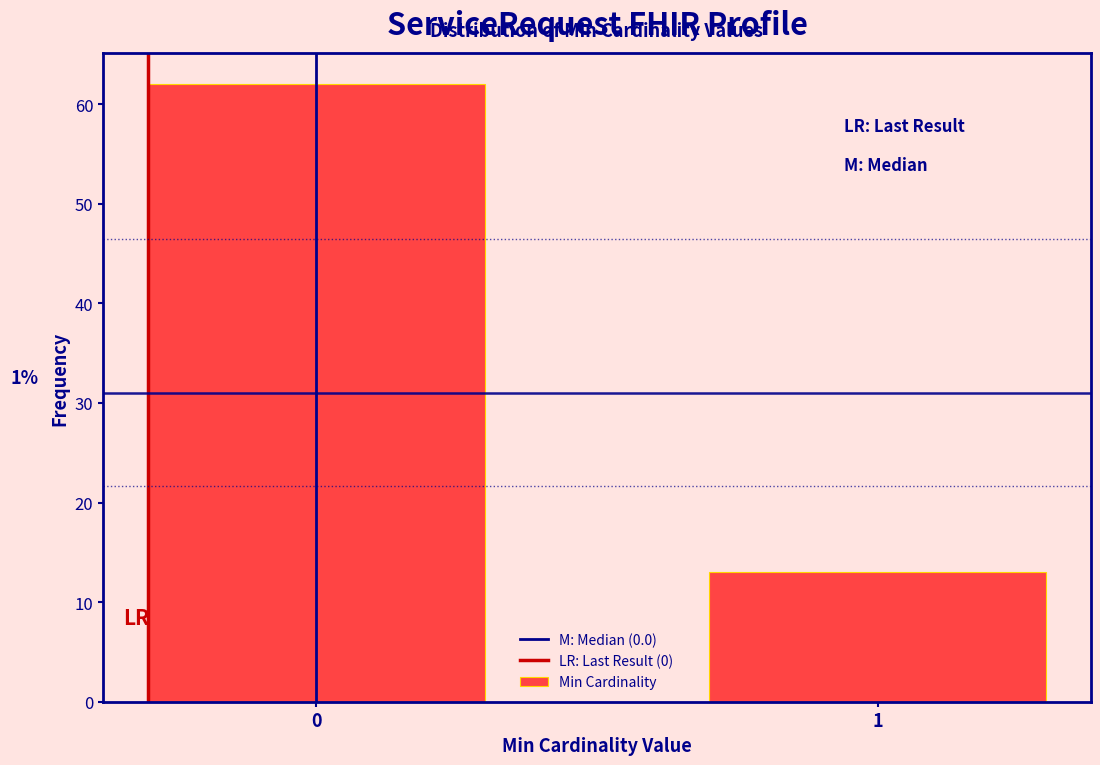

Reading left to right, what are all the values shown in this chart?

62	13